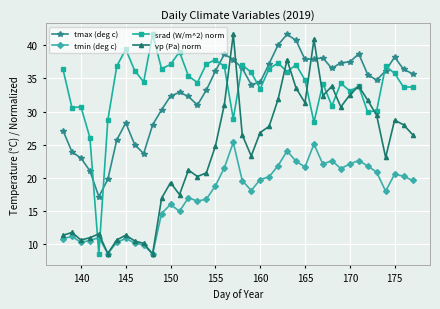

What is the maximum value shown in the chart?

41.7